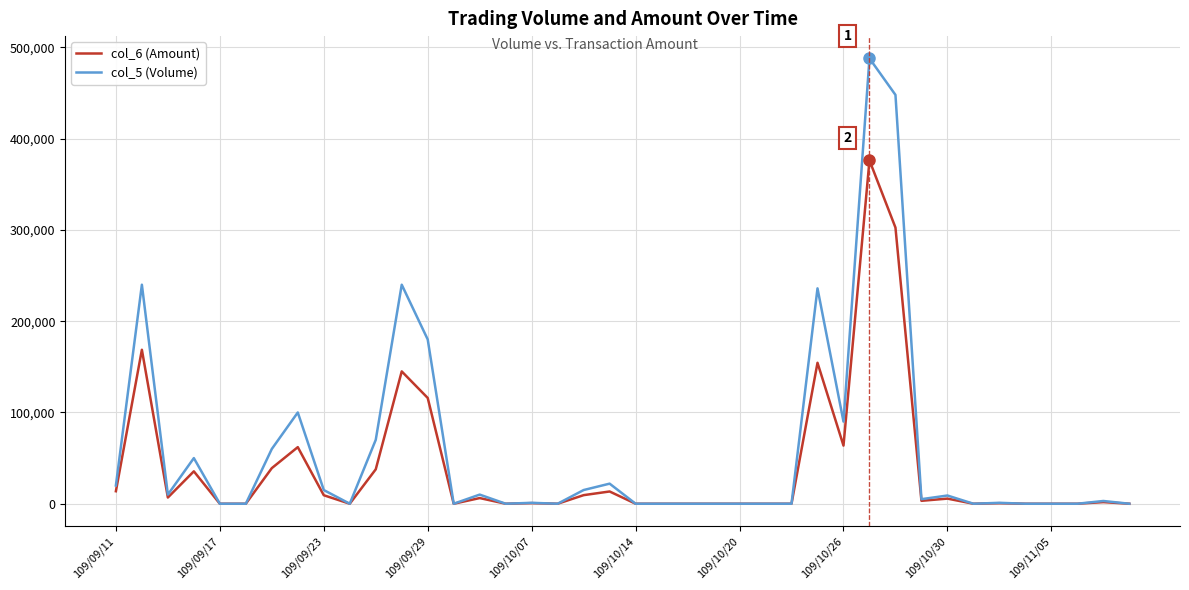

Which series has the widest spread of values?

col_5 (Volume)